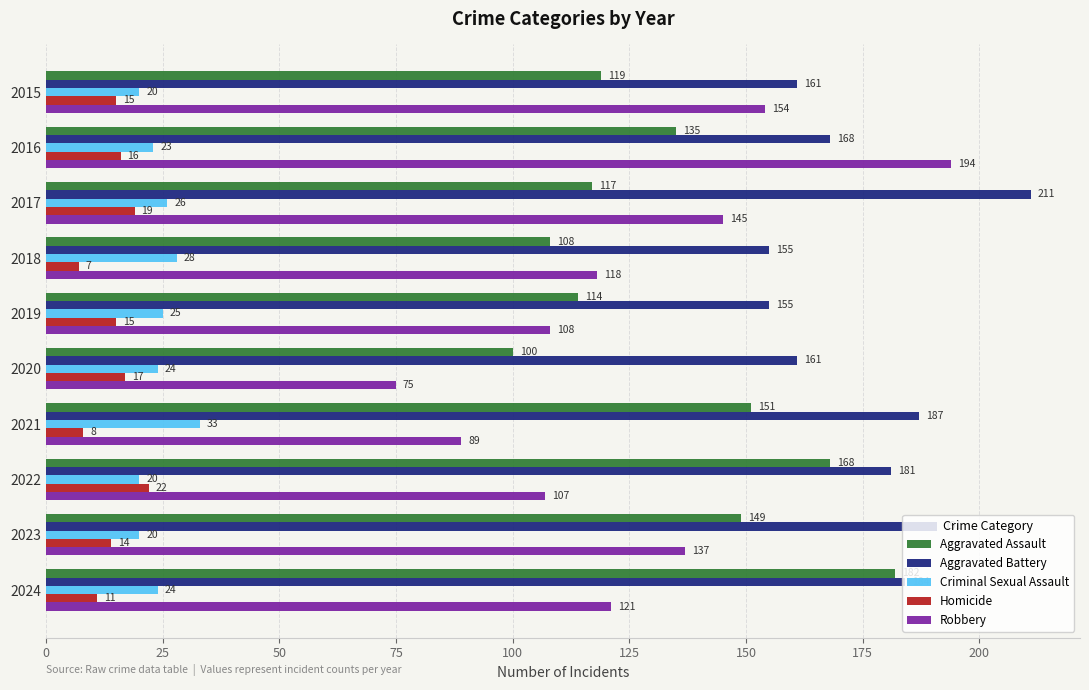

What is the greatest value displayed?

211